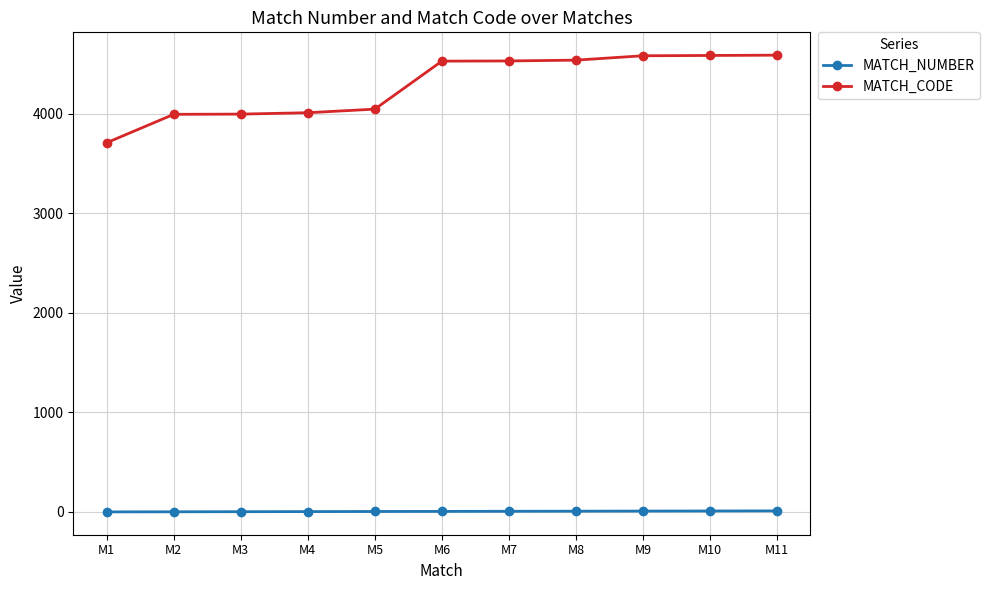

List the series in order of their overall mean, highest first.

MATCH_CODE, MATCH_NUMBER